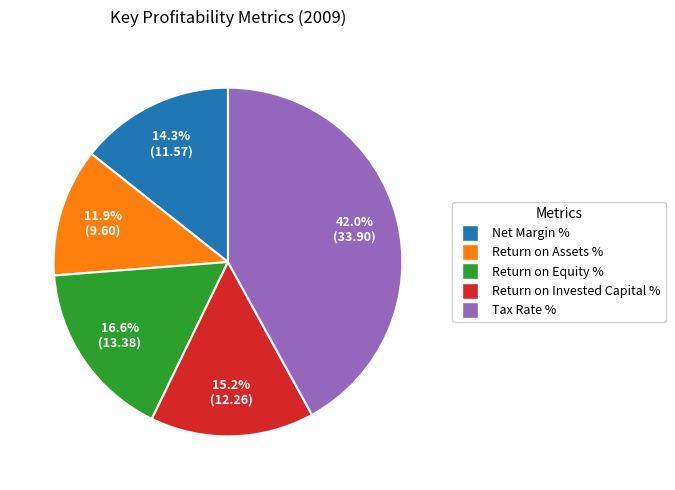

Rank the categories by value from highest to lowest.

Tax Rate %, Return on Equity %, Return on Invested Capital %, Net Margin %, Return on Assets %